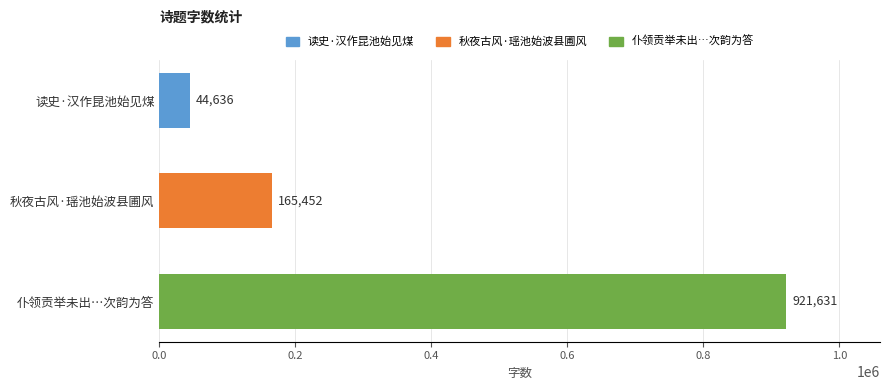

What position from the top is 读史·汉作昆池始见煤?

1